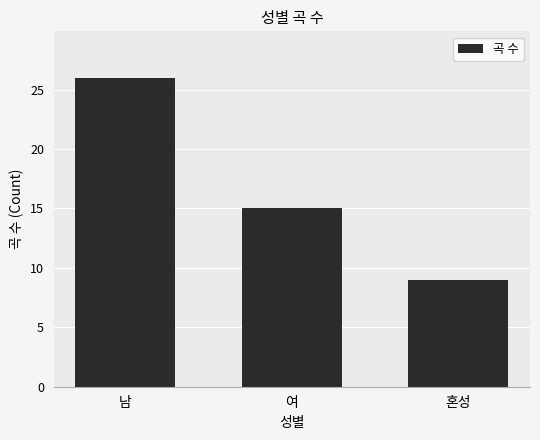

Count the values in the range 9 to 26.

3